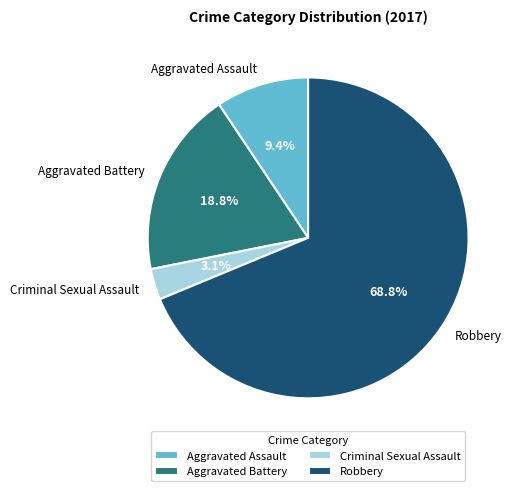

To the nearest percent, what is the difference between the Aggravated Assault and Robbery slice percentages?

59%